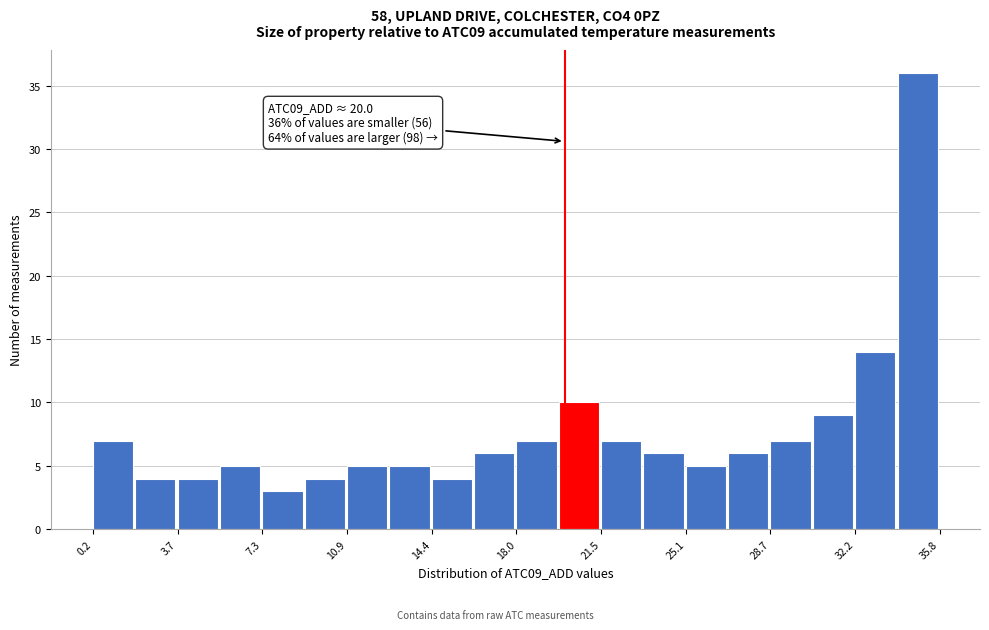

Around what value on the x-axis is the tallest bar? Give the approximate position of its centre, as read against the axis.

35.0